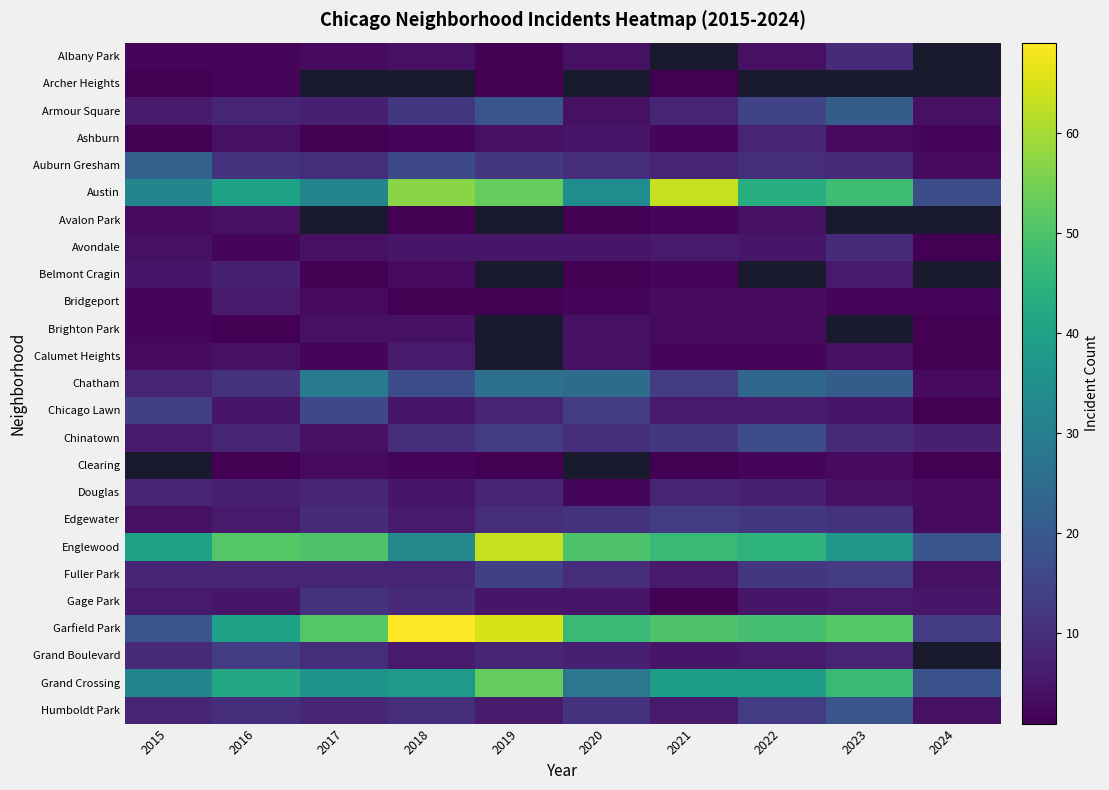

Where is Humboldt Park nearest to the value 11?

2020